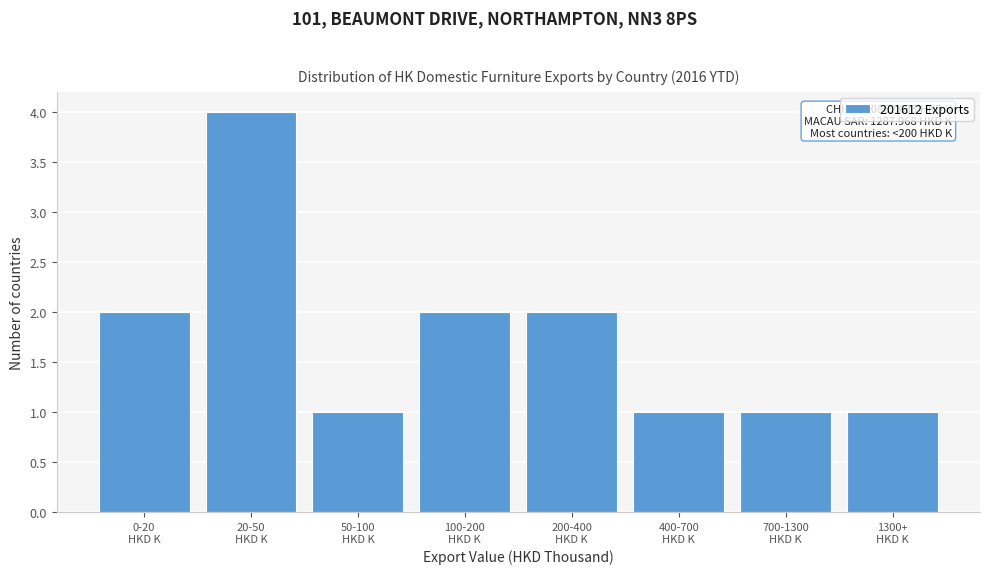

Reading left to right, what are all the values shown in this chart?

2	4	1	2	2	1	1	1